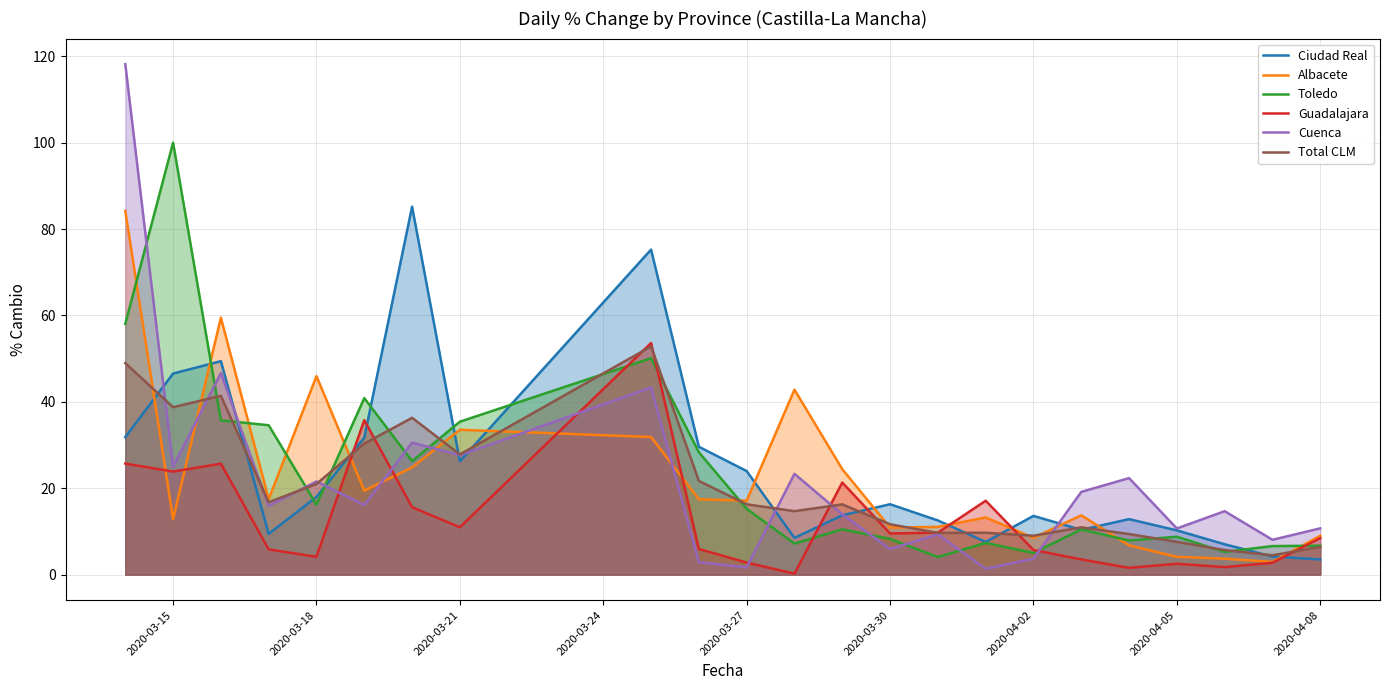

The Toledo series shows 15.2 at 2020-03-27. True or false?

True